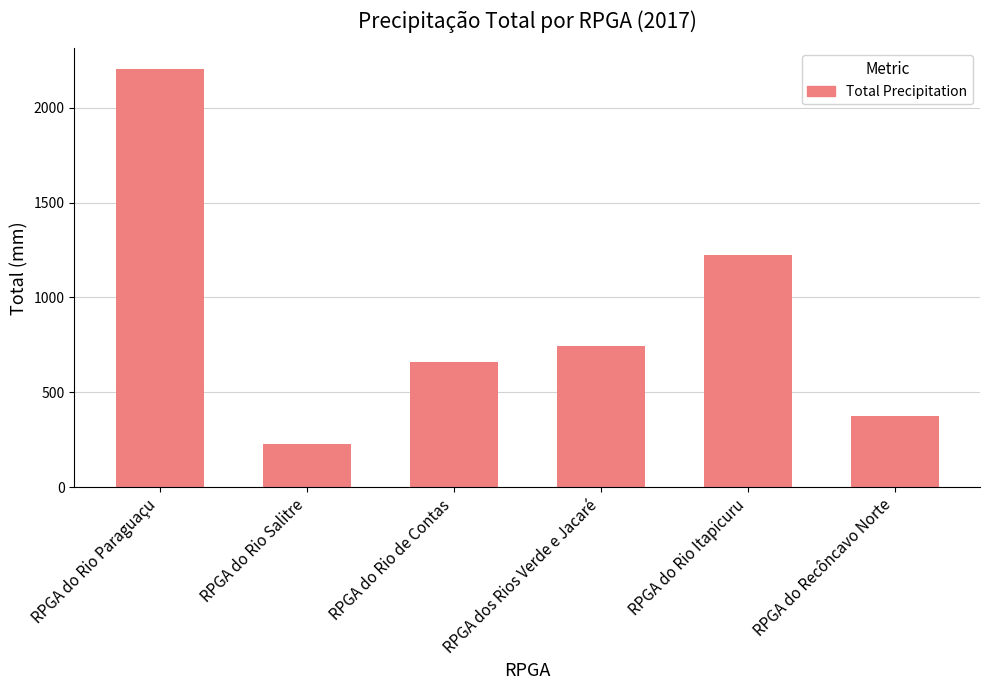

The chart shows a value of 1106.1 at RPGA dos Rios Verde e Jacaré. True or false?

False